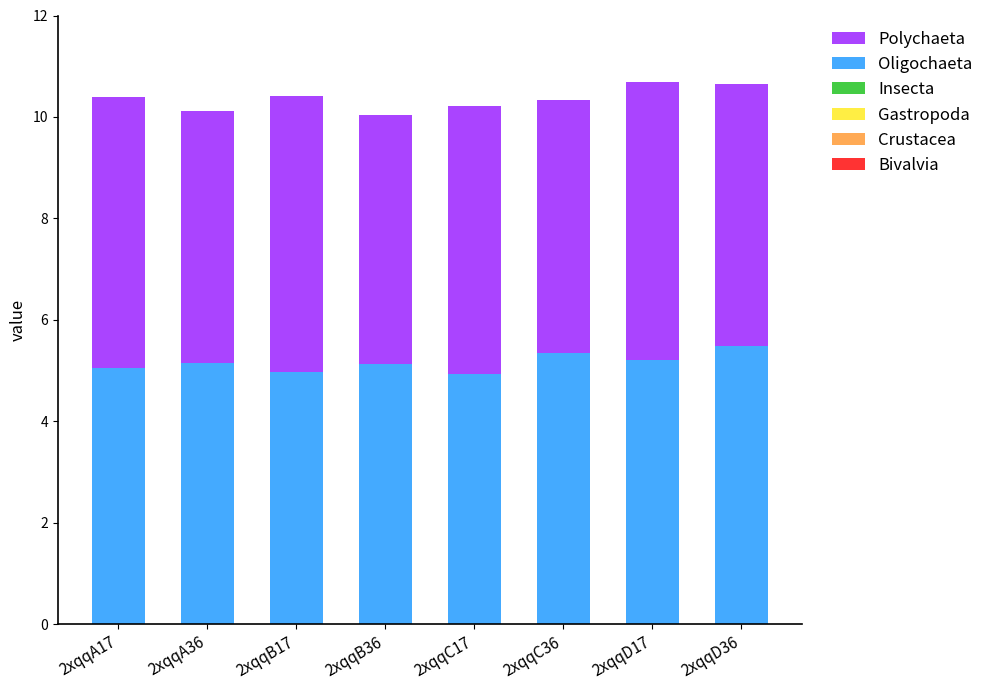

True or false: Oligochaeta has a value of 5.0 at 2xqqB17.

True